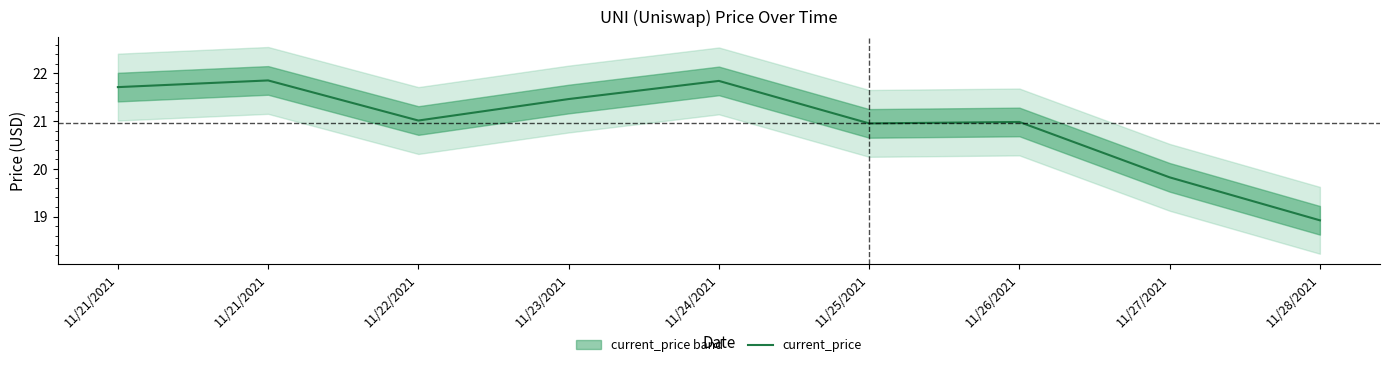

What is the difference between the maximum and minimum values?

2.9